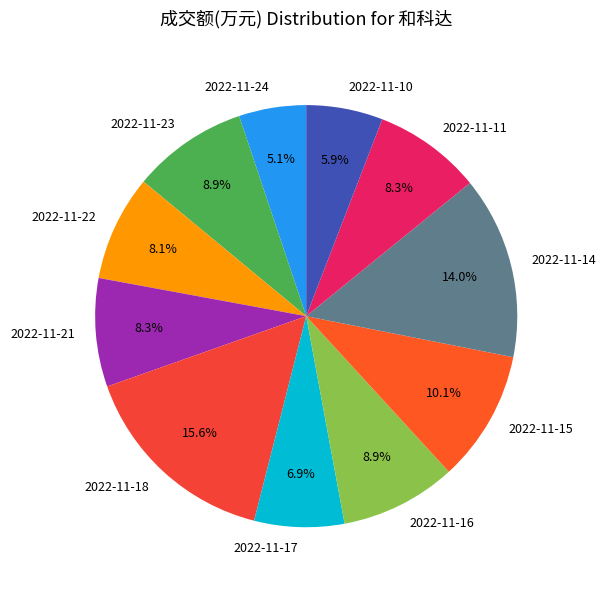

What is the total percentage of 2022-11-23 and 2022-11-21?

17.2%